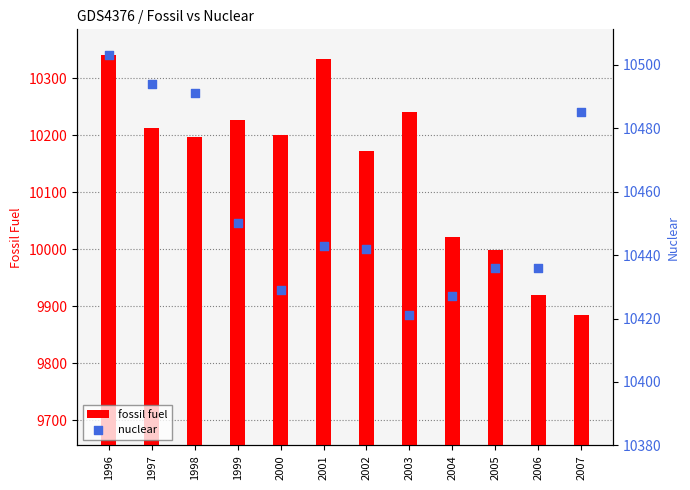

At which category is the sum across all series the highest?

1996